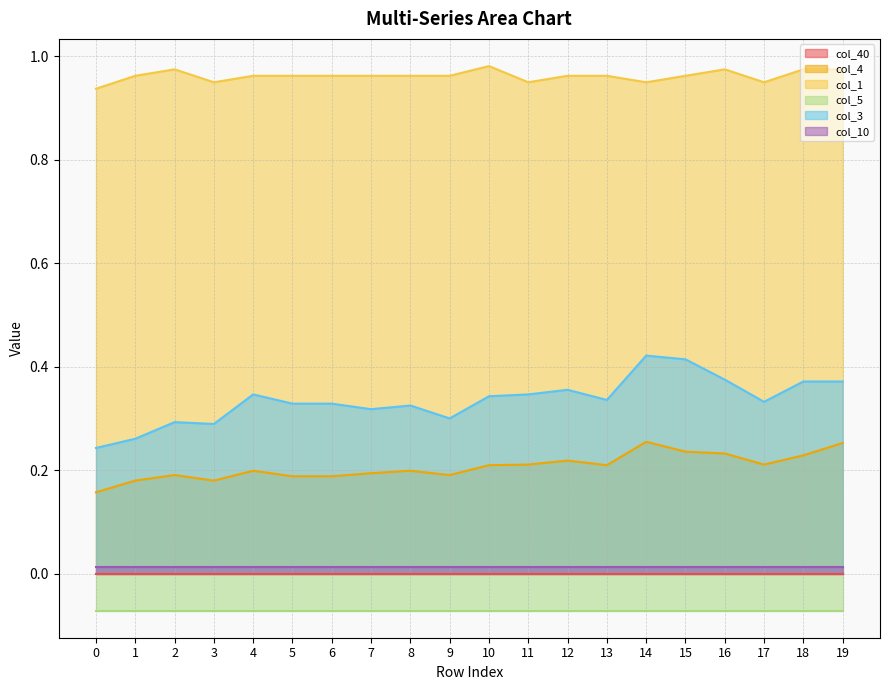

True or false: col_4 has a value of 0.1 at 1.

False